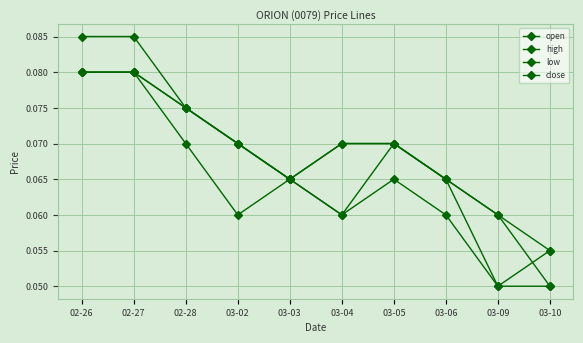

Where is the first local maximum for low?

03-03